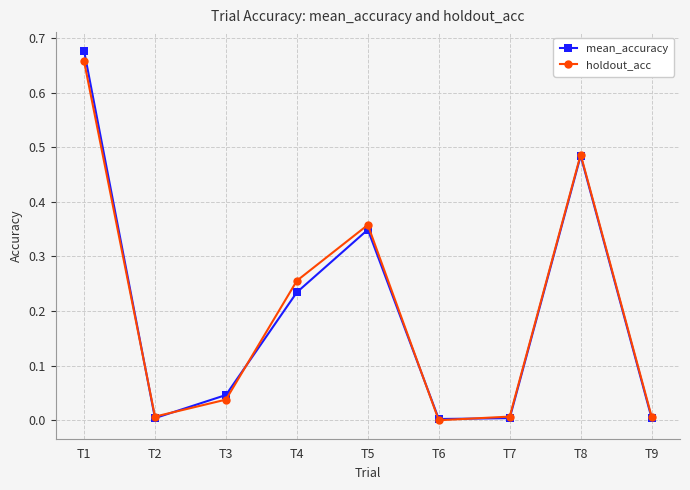

What is the total value across all series at T8?

1.0